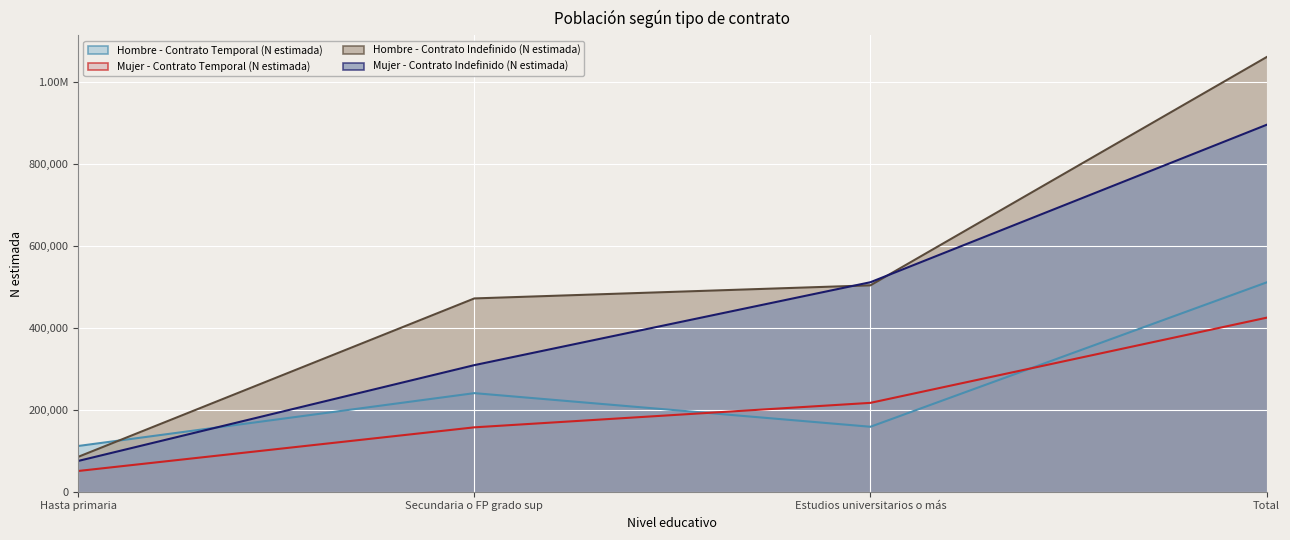

Where is Hombre - Contrato Temporal (N estimada) nearest to the value 311539?

Secundaria o FP grado sup